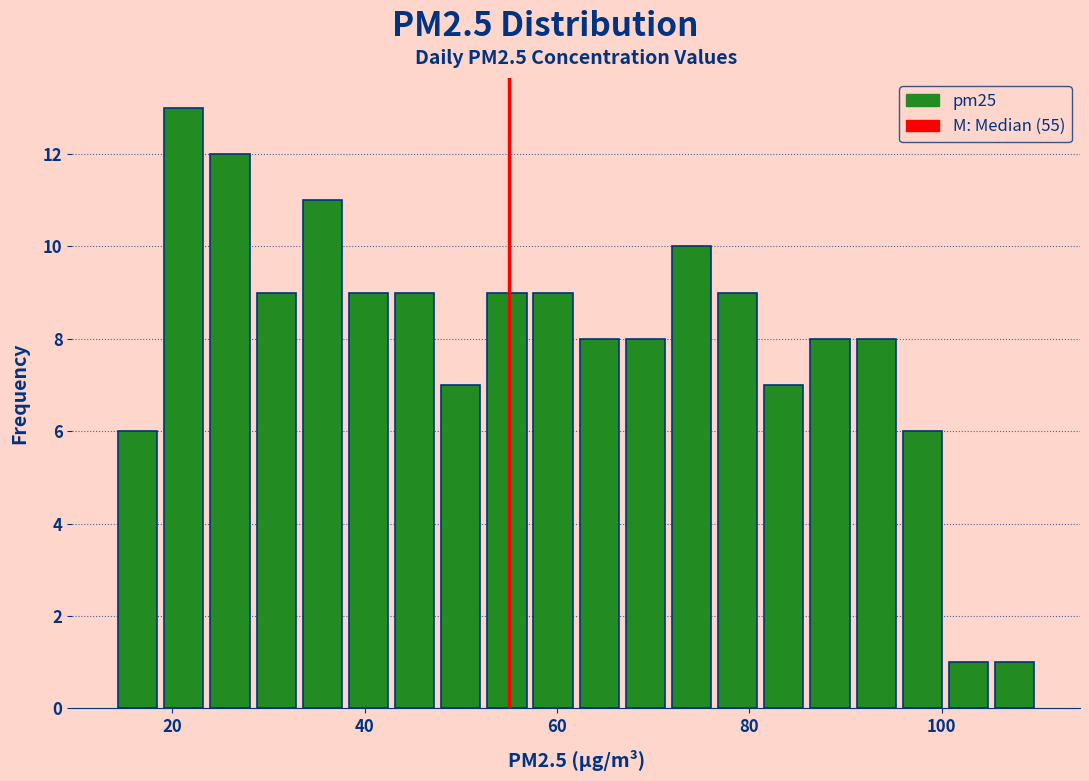

Around what value on the x-axis is the tallest bar? Give the approximate position of its centre, as read against the axis.

22